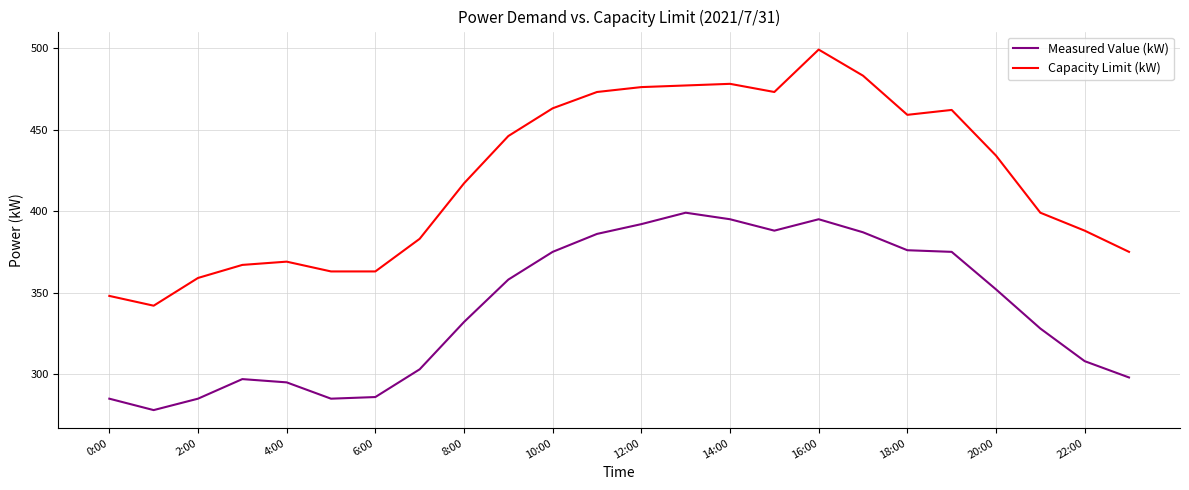

What is the highest value of the Capacity Limit (kW) series?

499